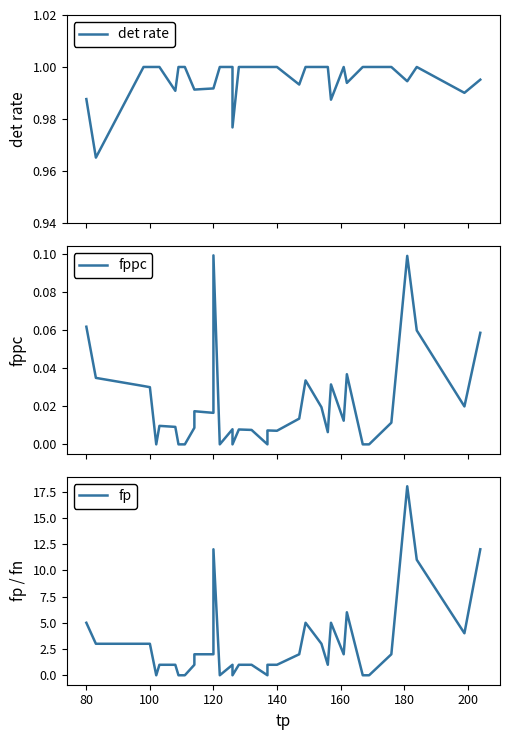

What are all the series names shown in the legend?

det rate, fppc, fp